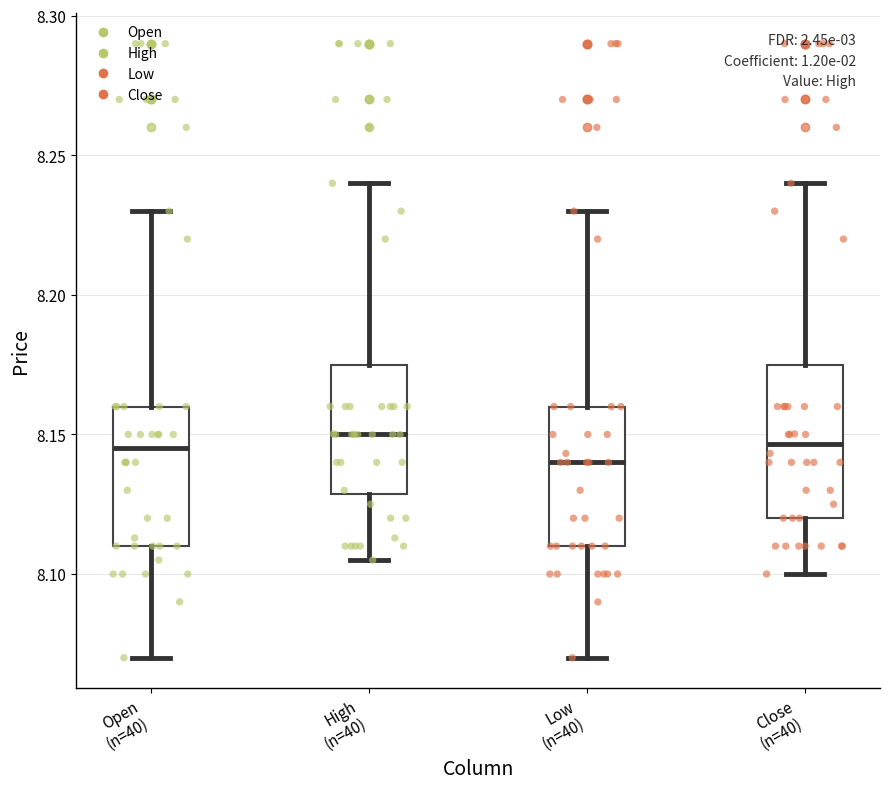

Reading left to right, transcribe this box plot: for each box, give where its median line is, the range the box spans, and where its two whiskers end, as read against the y-axis. The values are not printed on the chart, so give them approximately, as read against the axis.

Open (n=40): median 8.145, box 8.110 to 8.160, whiskers 8.070 to 8.230
High (n=40): median 8.150, box 8.130 to 8.175, whiskers 8.105 to 8.240
Low (n=40): median 8.140, box 8.110 to 8.160, whiskers 8.070 to 8.230
Close (n=40): median 8.145, box 8.120 to 8.175, whiskers 8.100 to 8.240